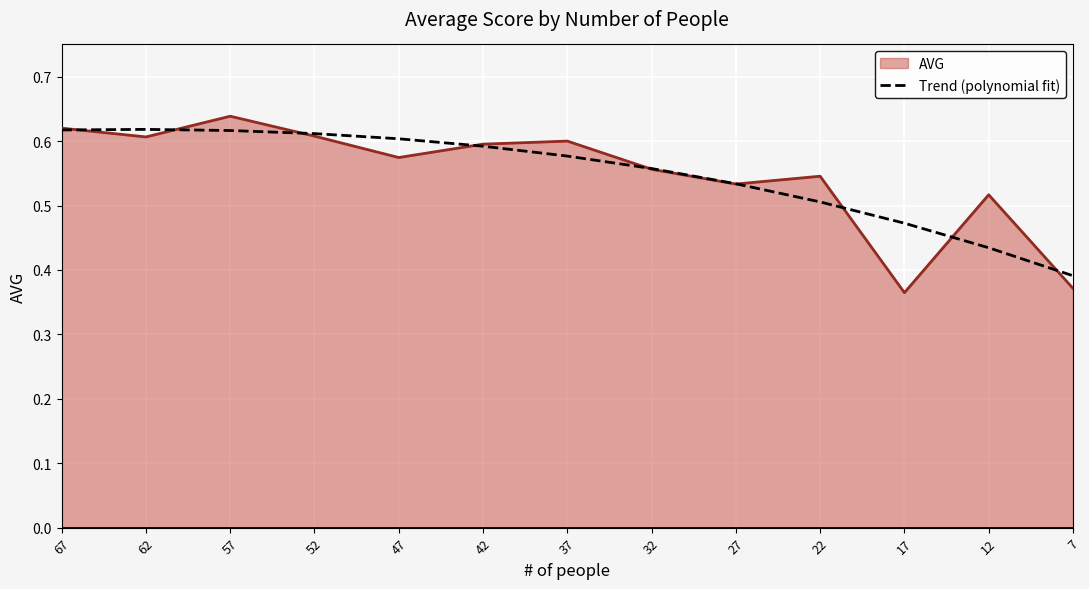

What is the smallest value displayed?

0.4